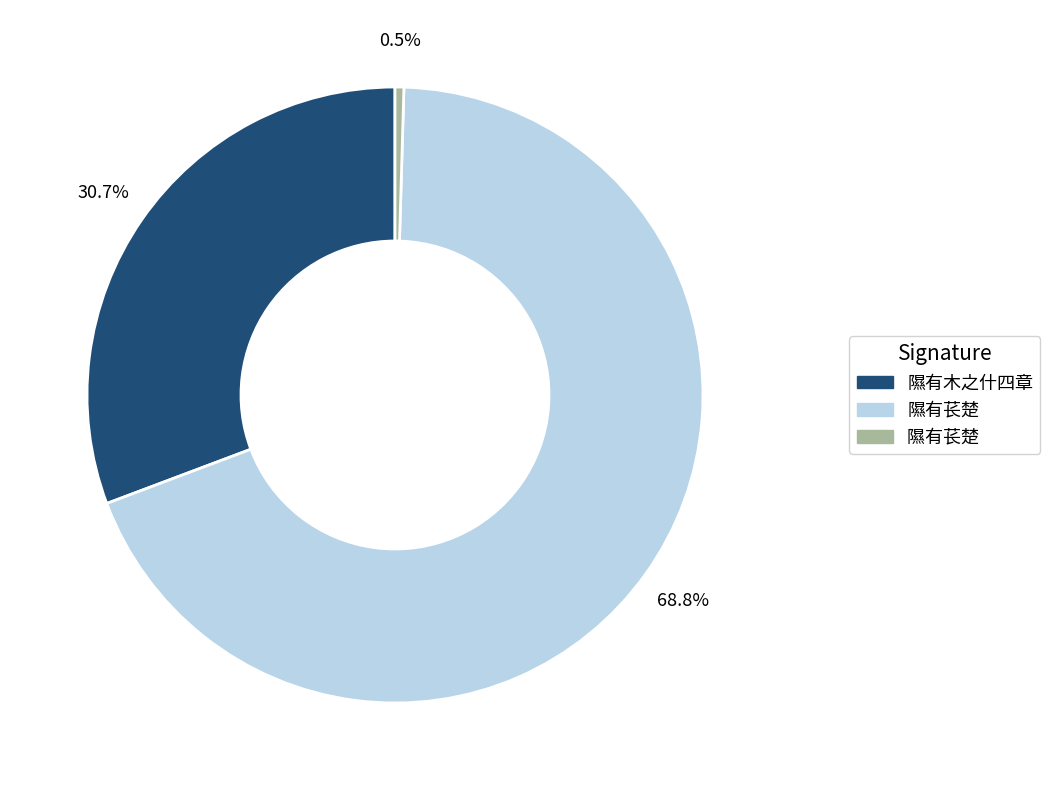

Is there a majority slice in this chart?

Yes